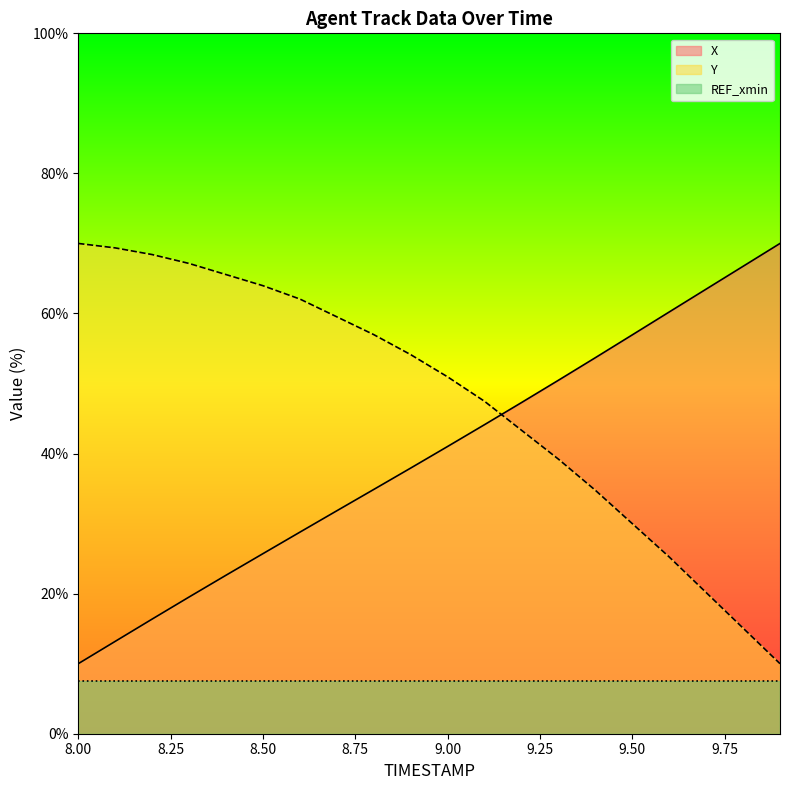

Where is Y nearest to the value 40?

9.3